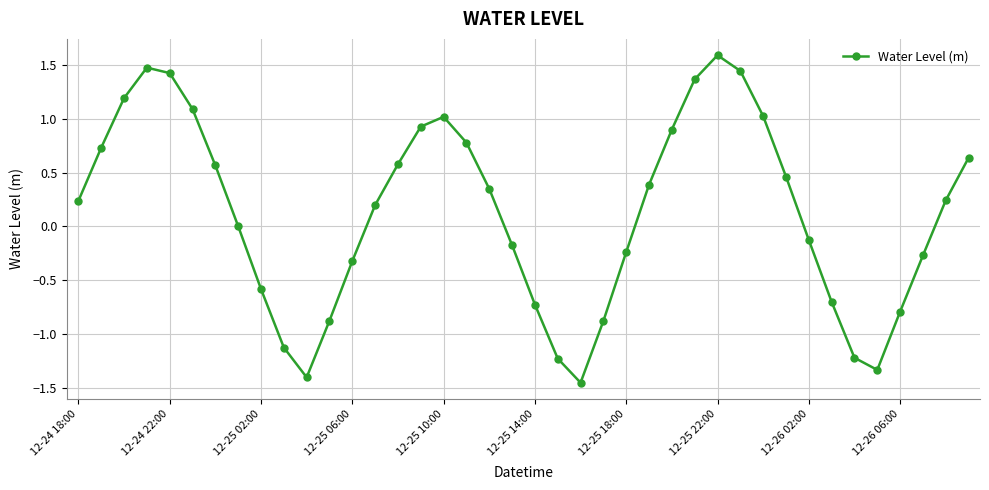

What is the value of the 24th point from the left?

-0.9